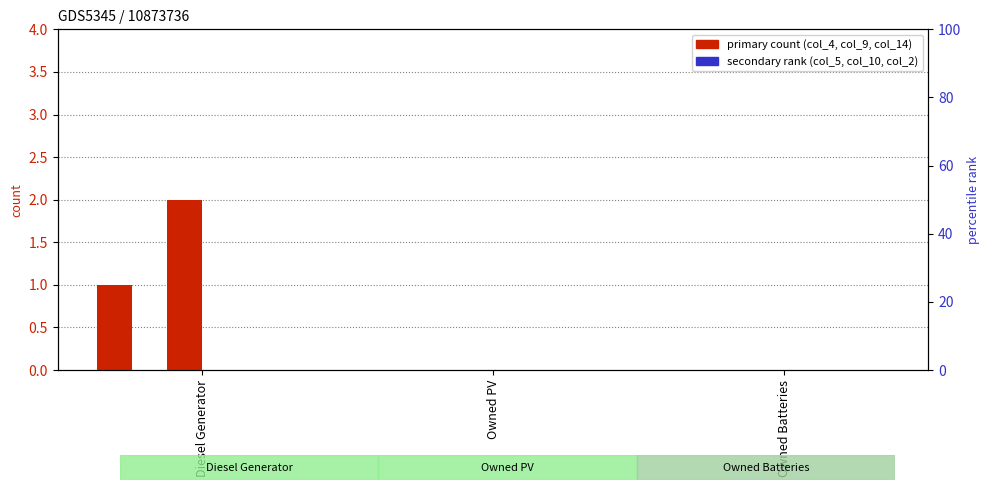

What are all the series names shown in the legend?

col_4, col_9, col_14, col_5, col_10, col_2